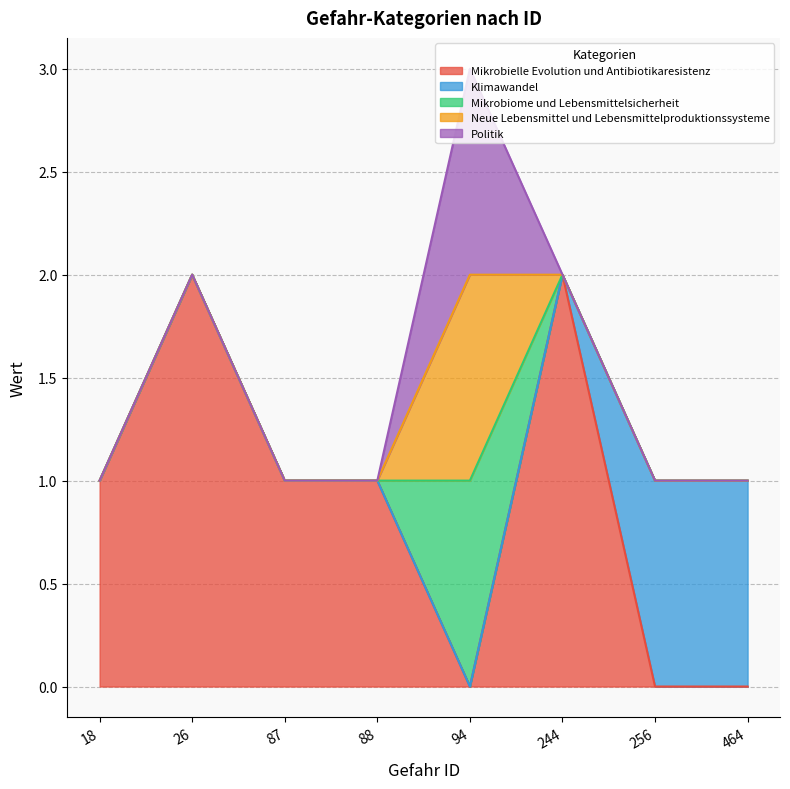

How many lines are shown in the chart?

5